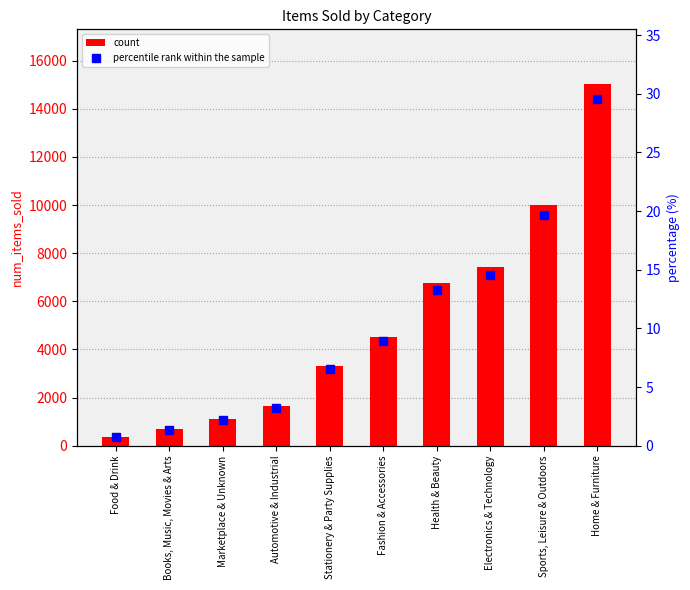

Reading right to left, extract all data points from this chart.

count: 15047.0	9998.0	7423.0	6756.0	4529.0	3310.0	1641.0	1108.0	692.0	360.0
percentile rank within the sample: 29.6	19.7	14.6	13.3	8.9	6.5	3.2	2.2	1.4	0.7